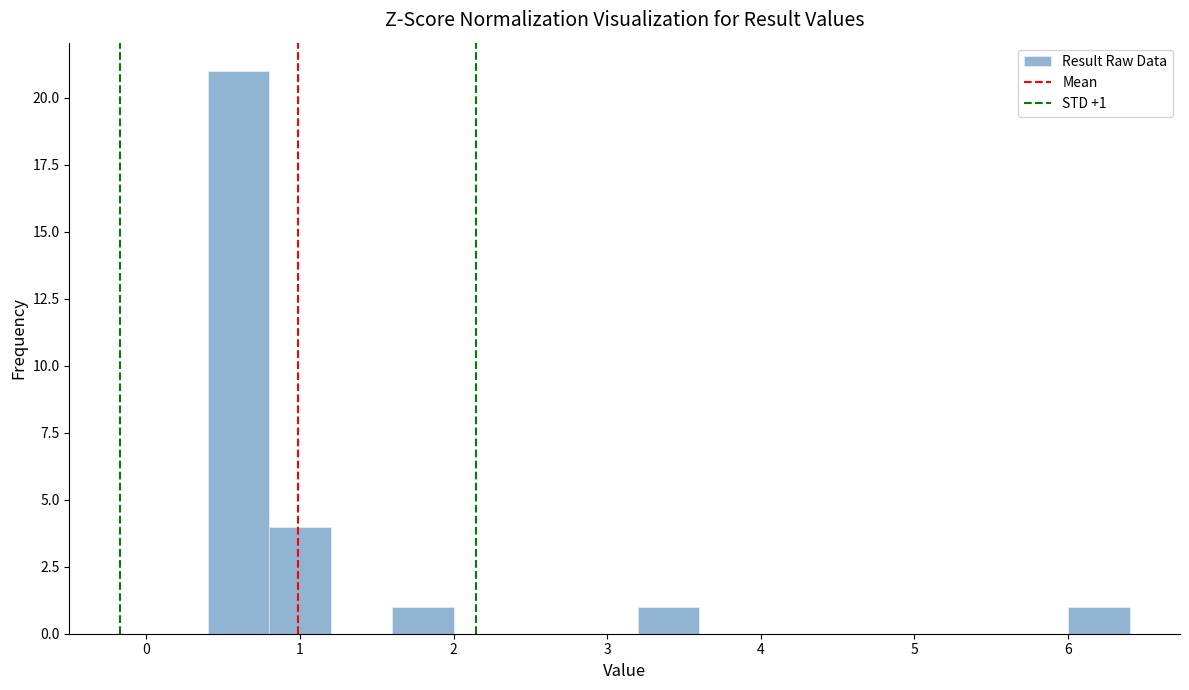

Over which range of the x-axis is the bar tallest?

0.4 to 0.8